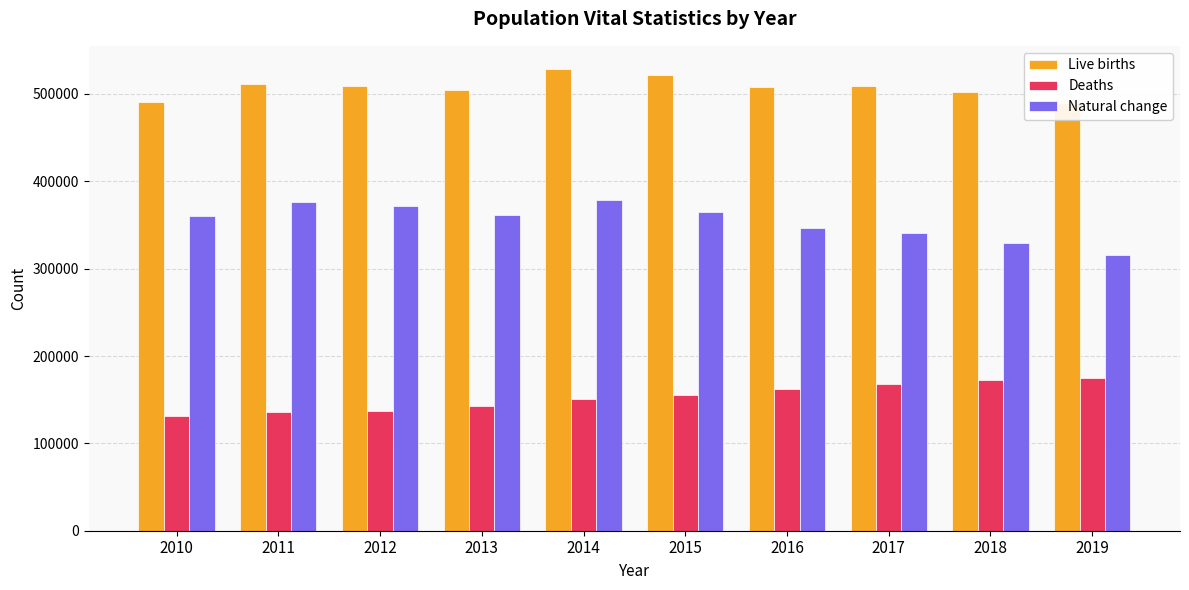

True or false: Live births has a value of 508203 at 2016.

True